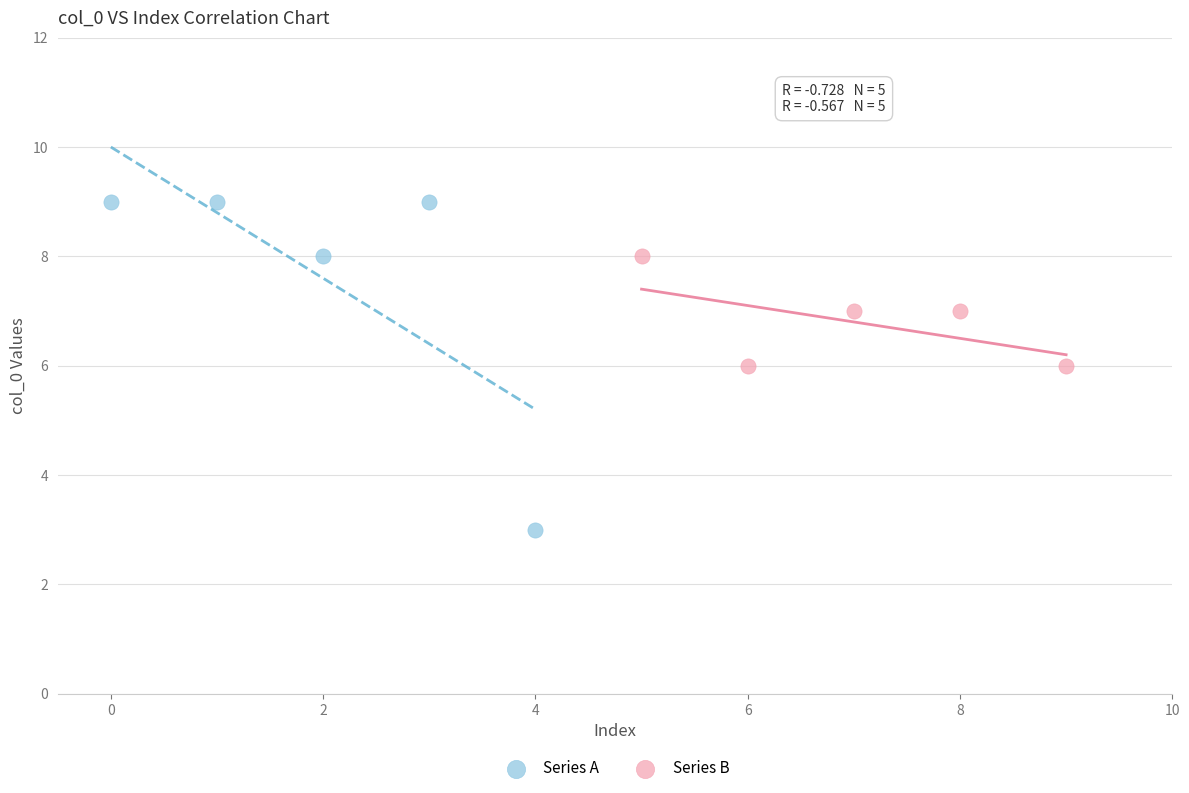

Which series contains the lowest Y value?

Series A